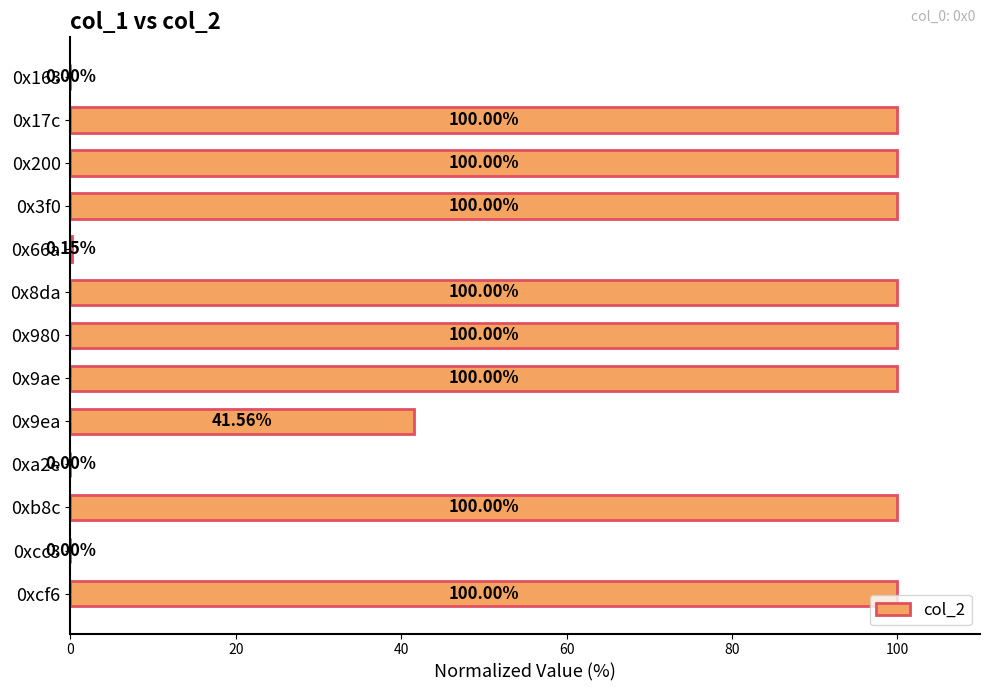

What is the sum of the values at 0x9ea and 0xa2e?

41.6